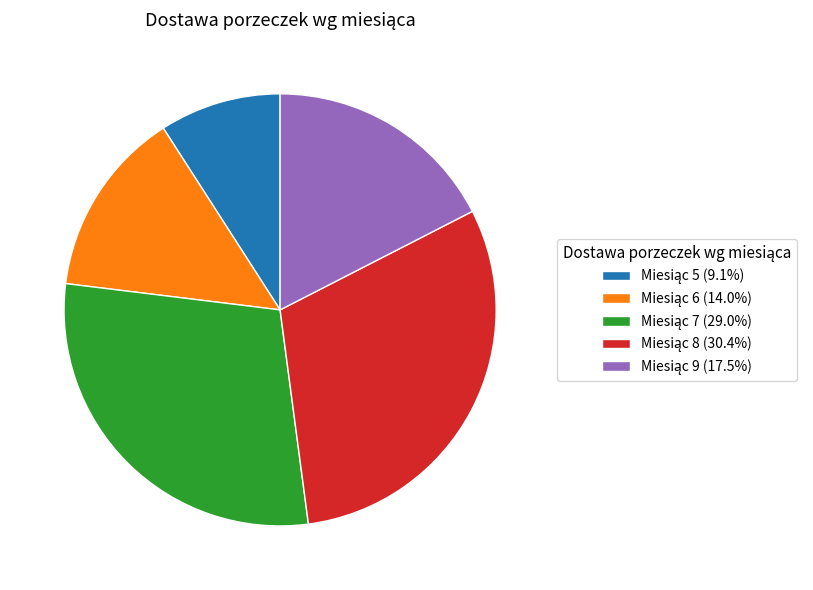

Is there any slice that represents more than half of the pie?

No